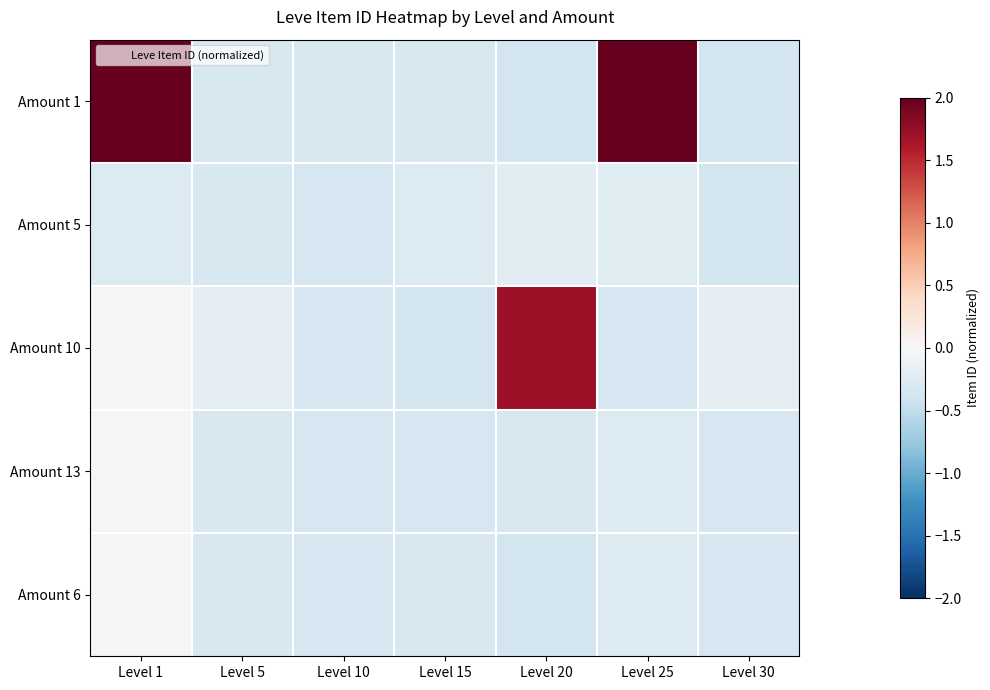

What is the greatest value displayed?

4.7